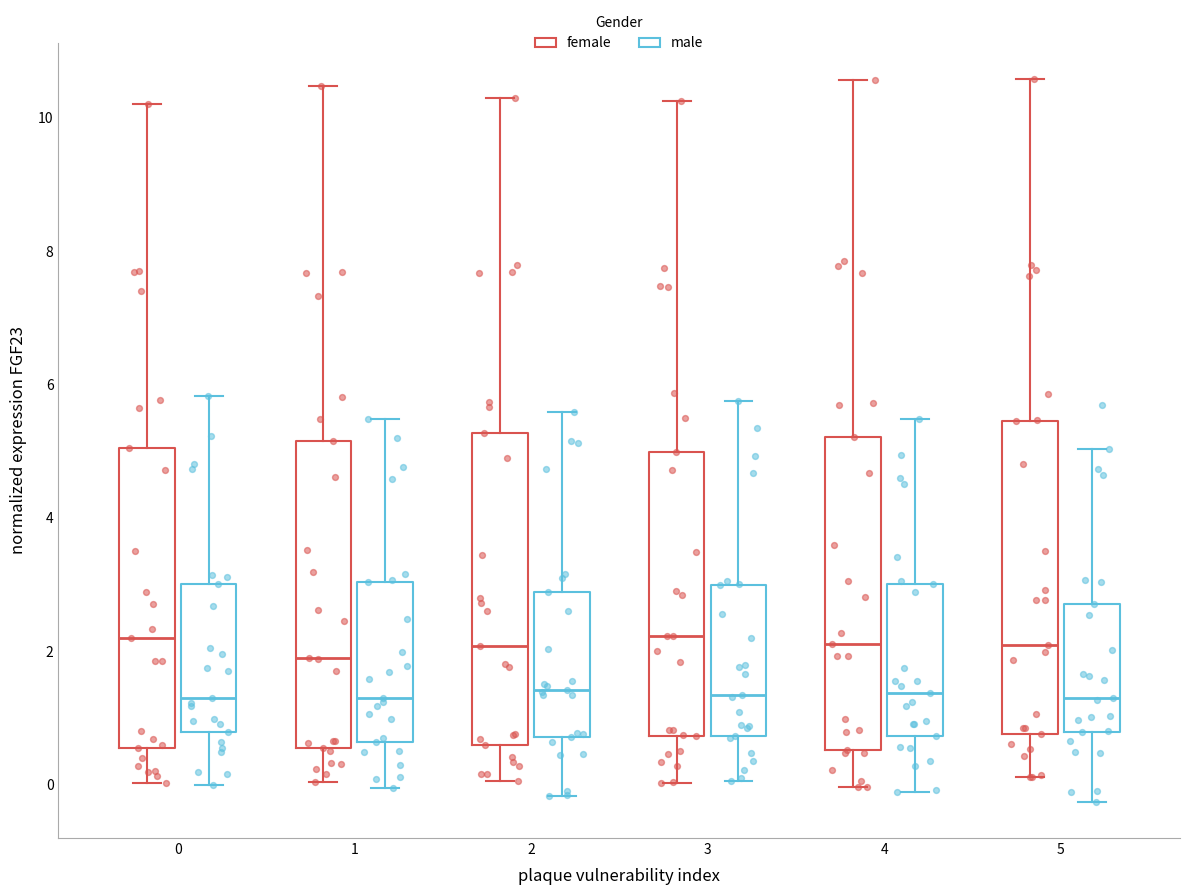

Reading left to right, read every box against the y-axis: the position of its median line, the range the box covers, and the ends of its whiskers. The values are not printed on the chart, so give them approximately, as read against the axis.

0 (female): median 2.2, box 0.6 to 5.0, whiskers 0.0 to 10.2
0 (male): median 1.2, box 0.8 to 3.0, whiskers 0.0 to 5.8
1 (female): median 1.8, box 0.6 to 5.2, whiskers 0.0 to 10.4
1 (male): median 1.2, box 0.6 to 3.0, whiskers 0.0 to 5.4
2 (female): median 2.0, box 0.6 to 5.2, whiskers 0.0 to 10.2
2 (male): median 1.4, box 0.8 to 2.8, whiskers -0.2 to 5.6
3 (female): median 2.2, box 0.8 to 5.0, whiskers 0.0 to 10.2
3 (male): median 1.4, box 0.8 to 3.0, whiskers 0.0 to 5.8
4 (female): median 2.2, box 0.6 to 5.2, whiskers 0.0 to 10.6
4 (male): median 1.4, box 0.8 to 3.0, whiskers -0.2 to 5.4
5 (female): median 2.0, box 0.8 to 5.4, whiskers 0.2 to 10.6
5 (male): median 1.2, box 0.8 to 2.8, whiskers -0.2 to 5.0